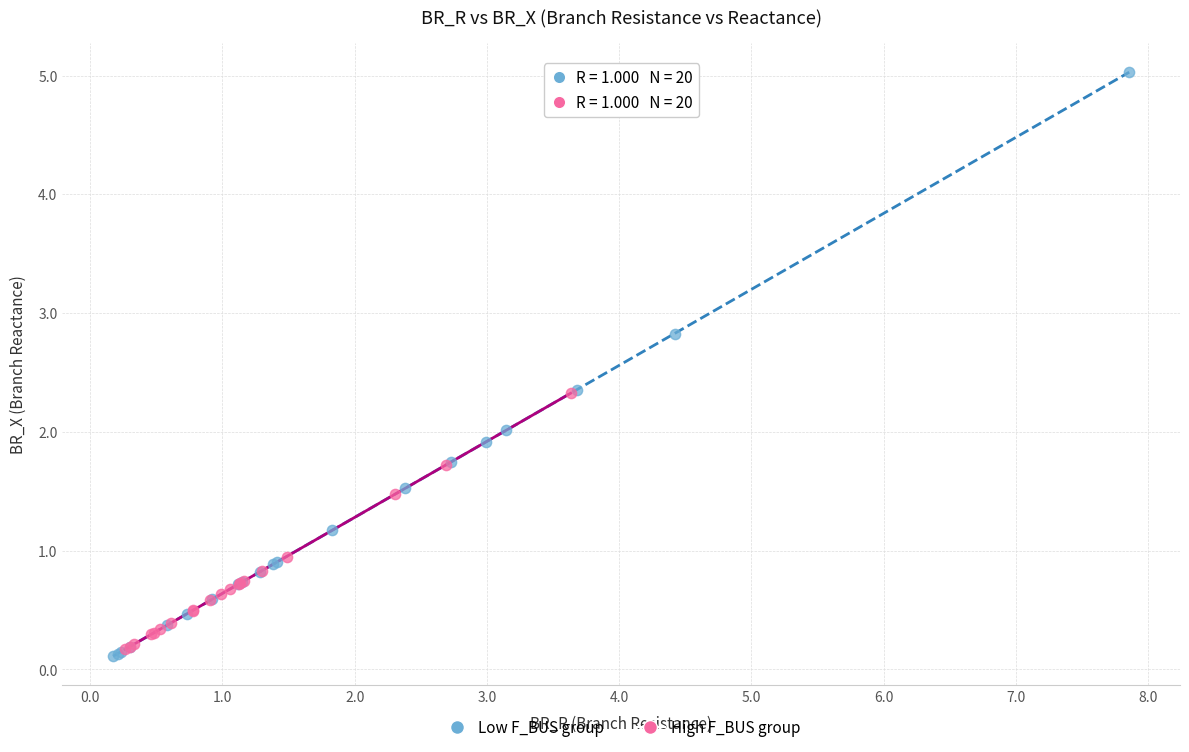

Which series contains the highest Y value?

Low F_BUS group